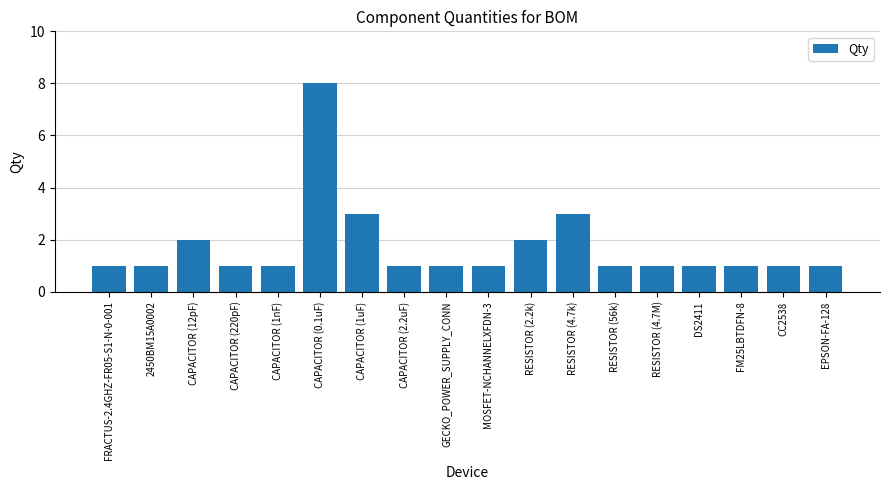

What is the difference between the maximum and minimum values?

7